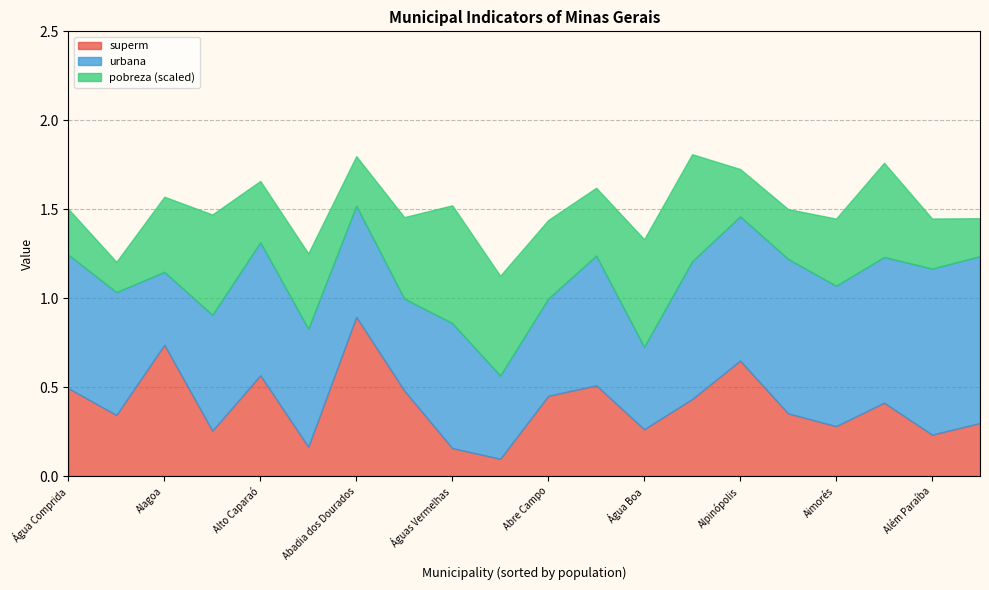

The value of pobreza at Abadia dos Dourados is 13.8. True or false?

False